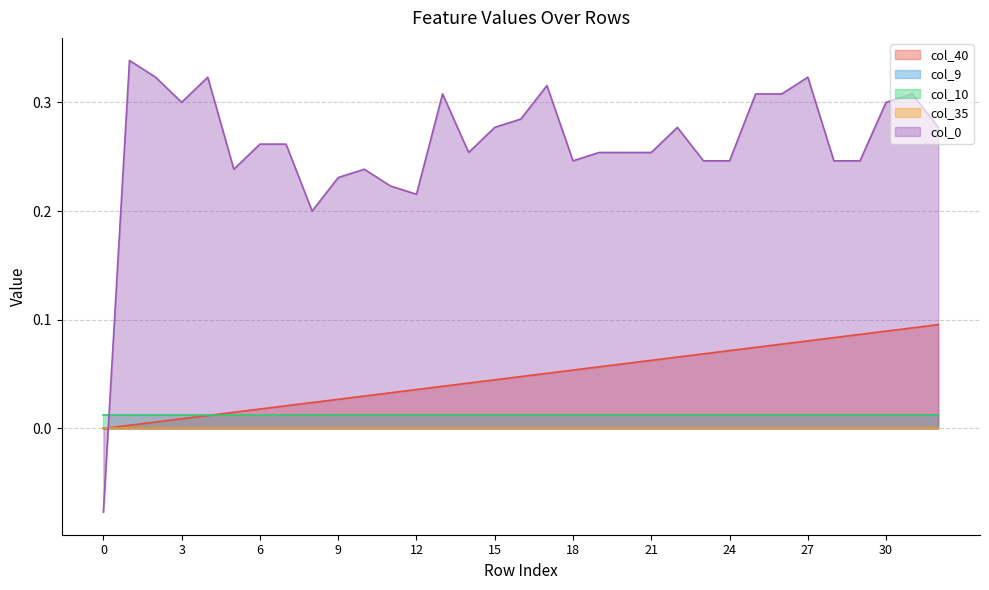

Reading left to right, extract all data points from this chart.

col_40: 0.0	0.0	0.0	0.0	0.0	0.0	0.0	0.0	0.0	0.0	0.0	0.0	0.0	0.0	0.0	0.0	0.0	0.1	0.1	0.1	0.1	0.1	0.1	0.1	0.1	0.1	0.1	0.1	0.1	0.1	0.1	0.1	0.1
col_9: 0.0	0.0	0.0	0.0	0.0	0.0	0.0	0.0	0.0	0.0	0.0	0.0	0.0	0.0	0.0	0.0	0.0	0.0	0.0	0.0	0.0	0.0	0.0	0.0	0.0	0.0	0.0	0.0	0.0	0.0	0.0	0.0	0.0
col_10: 0.0	0.0	0.0	0.0	0.0	0.0	0.0	0.0	0.0	0.0	0.0	0.0	0.0	0.0	0.0	0.0	0.0	0.0	0.0	0.0	0.0	0.0	0.0	0.0	0.0	0.0	0.0	0.0	0.0	0.0	0.0	0.0	0.0
col_35: 0.0	0.0	0.0	0.0	0.0	0.0	0.0	0.0	0.0	0.0	0.0	0.0	0.0	0.0	0.0	0.0	0.0	0.0	0.0	0.0	0.0	0.0	0.0	0.0	0.0	0.0	0.0	0.0	0.0	0.0	0.0	0.0	0.0
col_0: -0.1	0.3	0.3	0.3	0.3	0.2	0.3	0.3	0.2	0.2	0.2	0.2	0.2	0.3	0.3	0.3	0.3	0.3	0.2	0.3	0.3	0.3	0.3	0.2	0.2	0.3	0.3	0.3	0.2	0.2	0.3	0.3	0.3